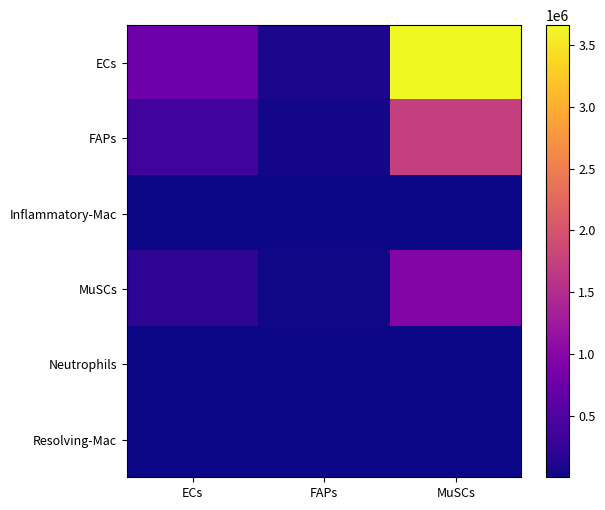

What is the maximum value shown in the chart?

3661073.4